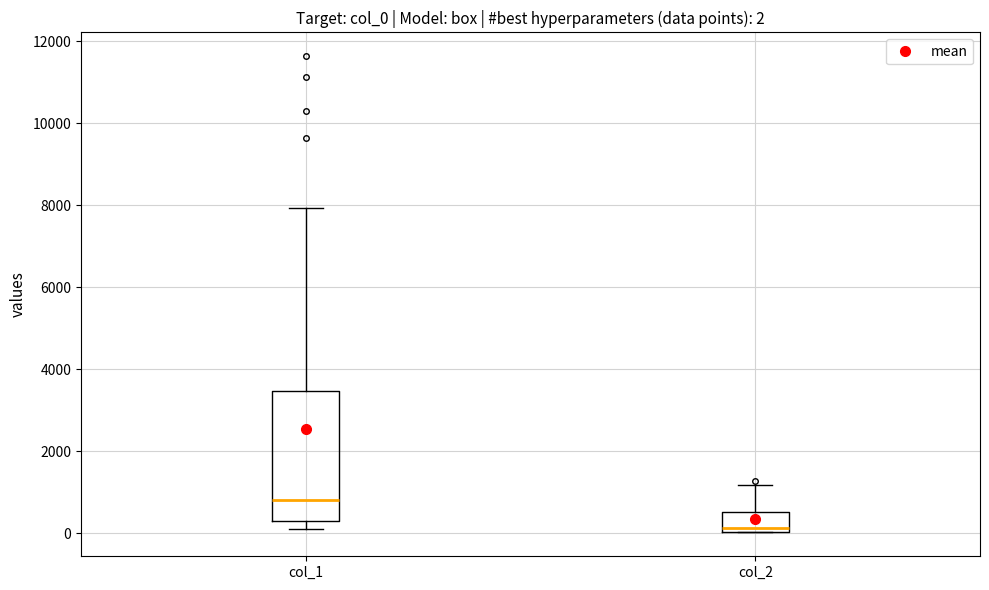

Which box has the highest median line?

col_1